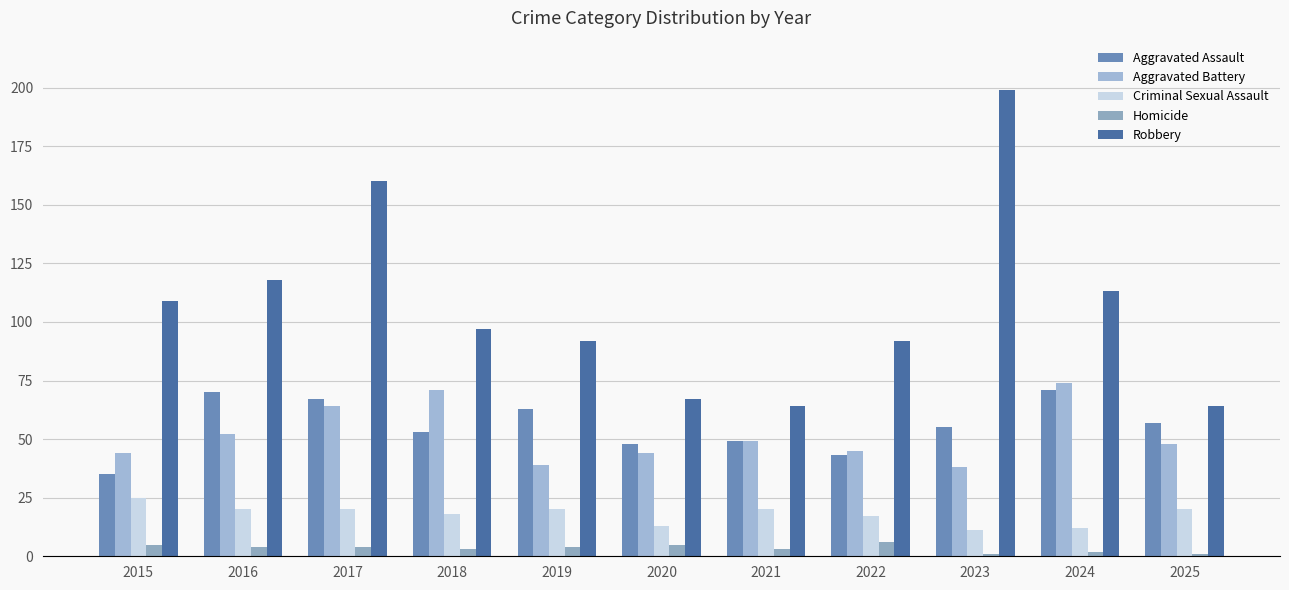

How many distinct data groups are displayed?

5